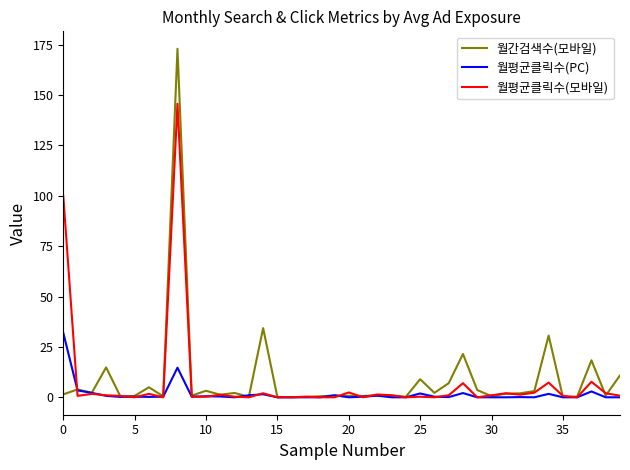

True or false: 월평균클릭수(PC) and 월간검색수(모바일) cross at least once.

True